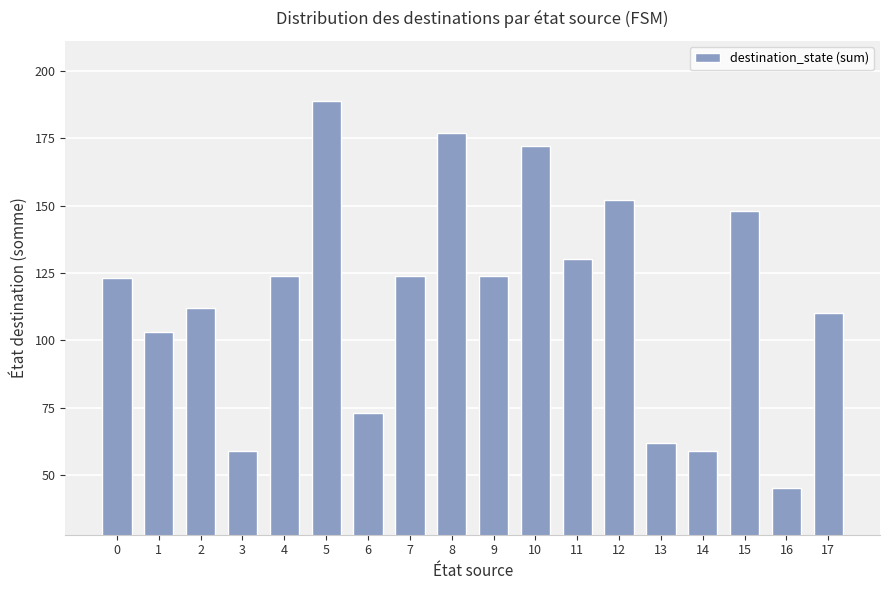

Approximately how many times larger is the value at 12 compared to 2?

1.4